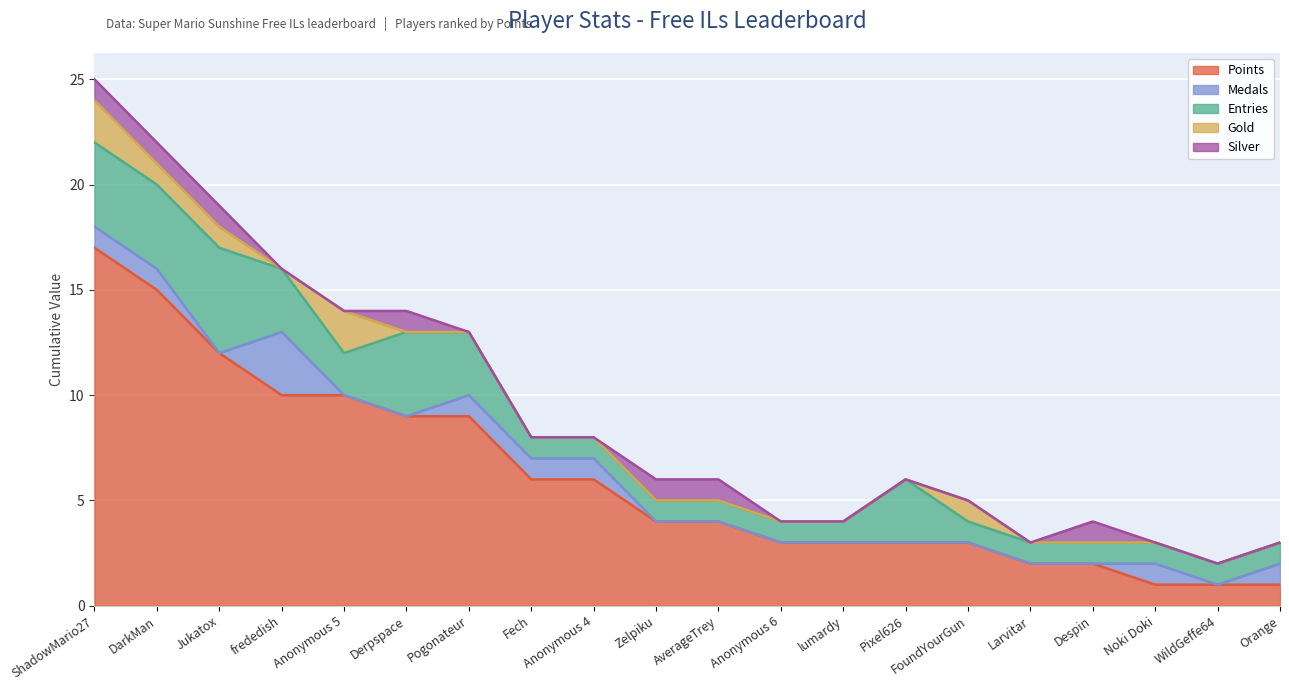

What value does the Medals series have at Orange?

1